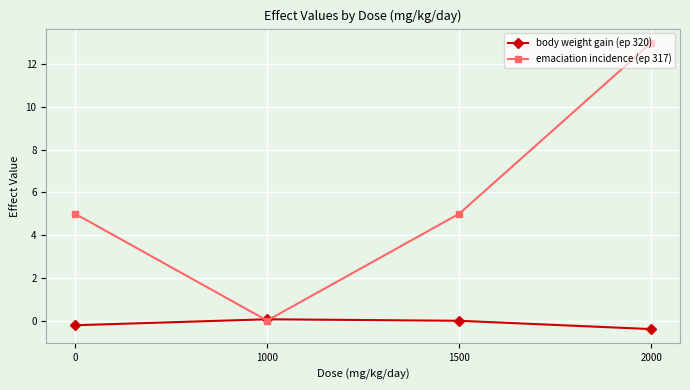

Where does the body weight gain (ep 320) series first go above 0?

1000